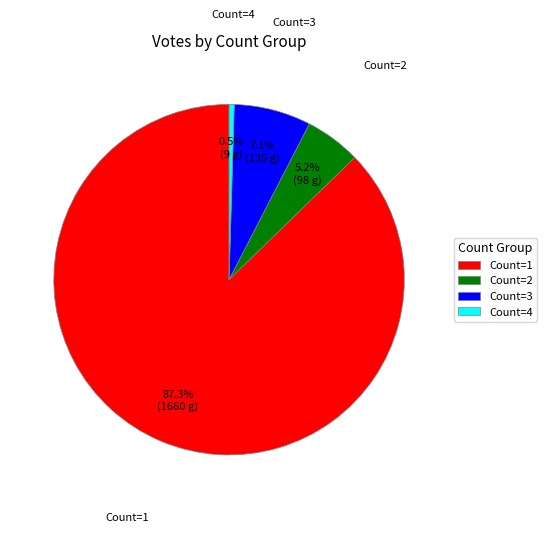

How many segments does this pie chart have?

4